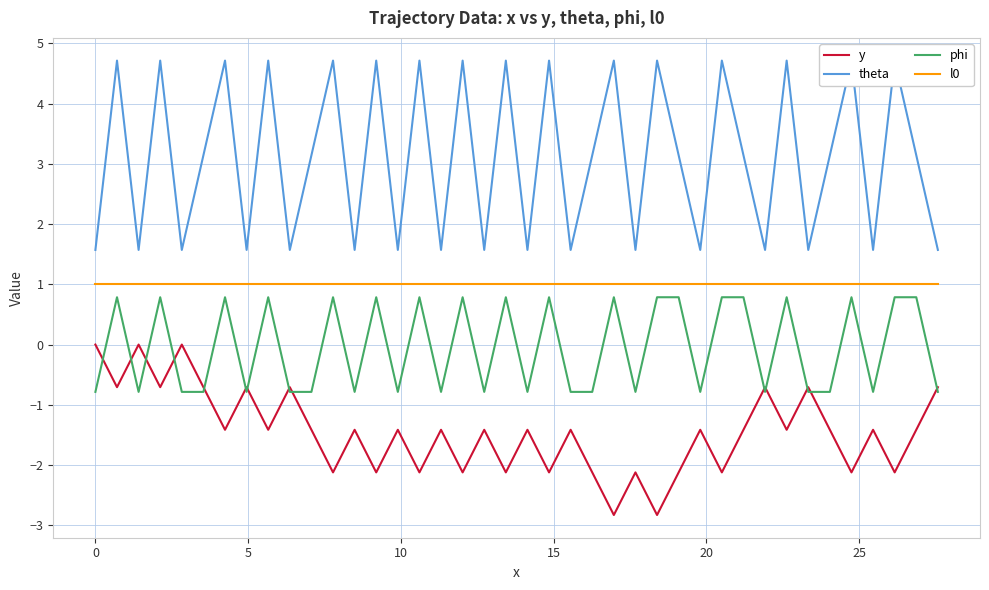

What is the sum of all phi values?

-1.6